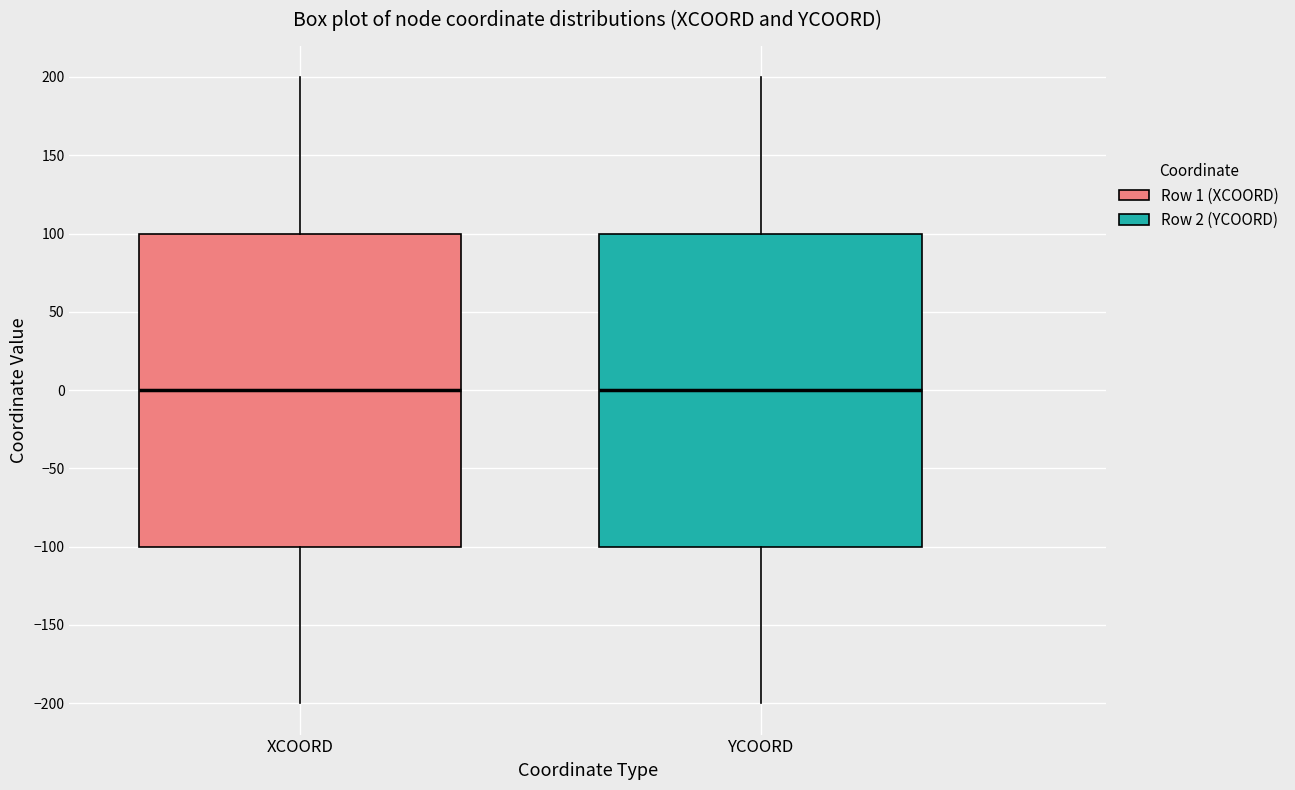

Where does the median line of the box for XCOORD sit on the y-axis? The values are not printed on the chart, so give them approximately, as read against the axis.

0